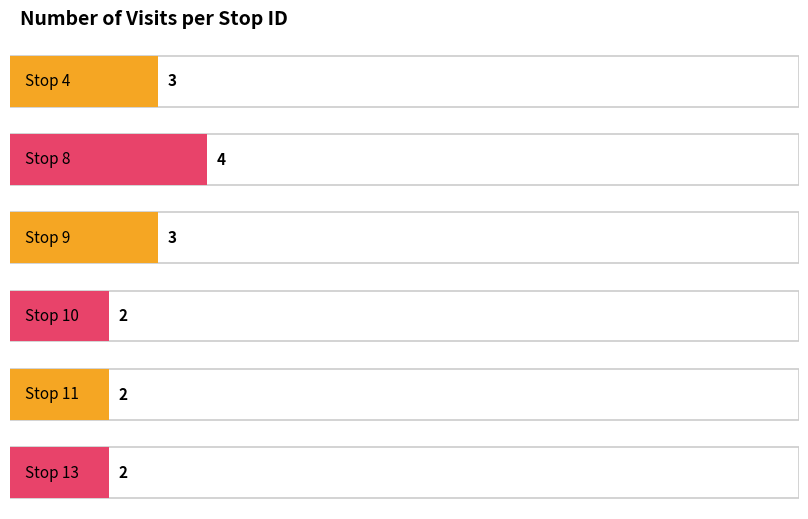

How many series are shown in this chart?

1